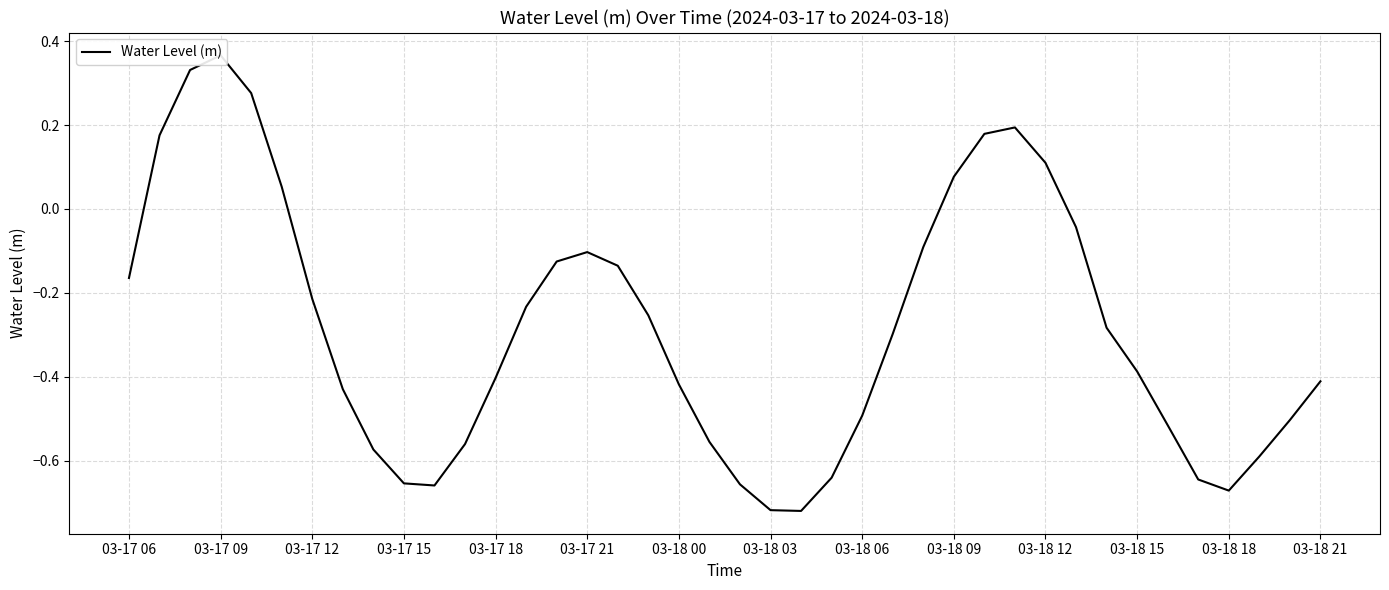

What is the difference between the maximum and second lowest values?

1.1